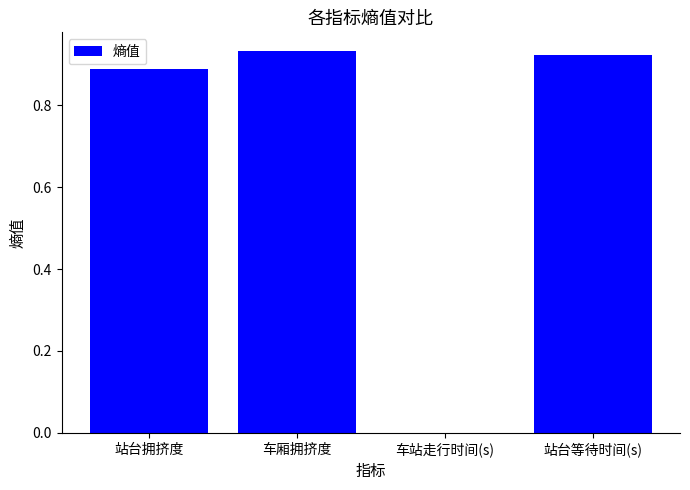

What is the sum of the values at 站台等待时间(s) and 车厢拥挤度?

1.9